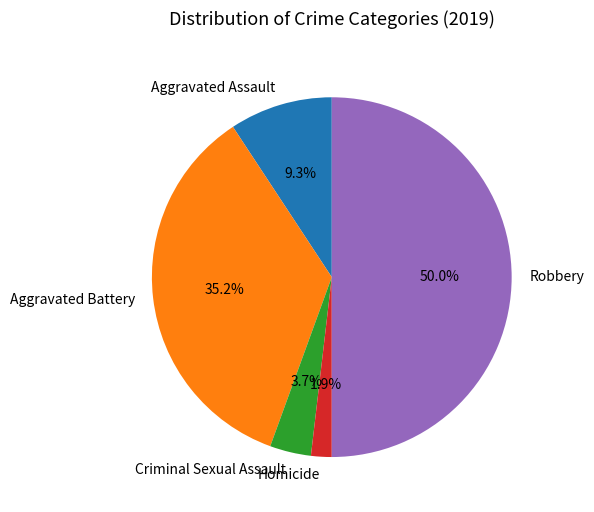

The Homicide slice represents 2% of the pie. True or false?

True